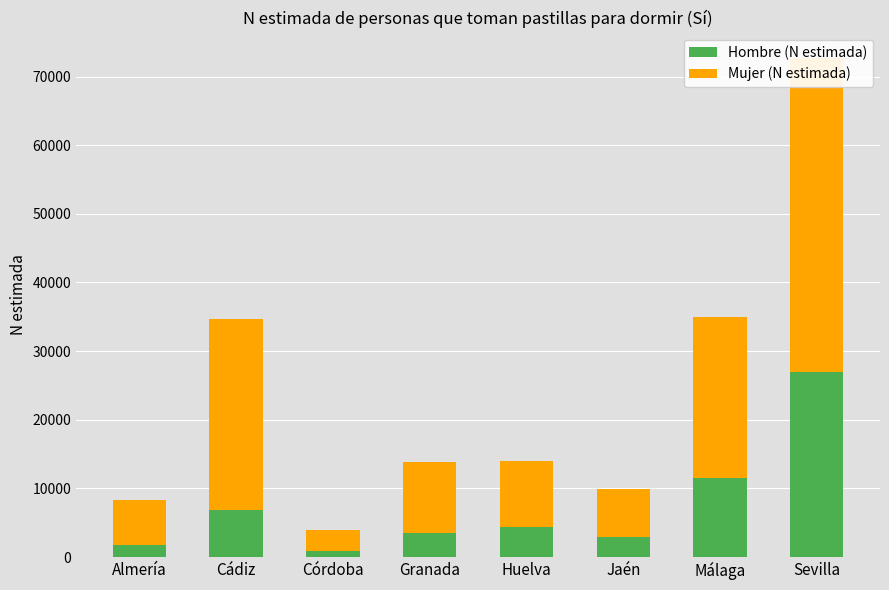

Reading right to left, what are all the values shown in this chart?

Hombre (N estimada): Sevilla=26971	Málaga=11461	Jaén=2954	Huelva=4443	Granada=3499	Córdoba=872	Cádiz=6860	Almería=1742
Mujer (N estimada): Sevilla=45783	Málaga=23501	Jaén=7014	Huelva=9570	Granada=10316	Córdoba=3054	Cádiz=27886	Almería=6591